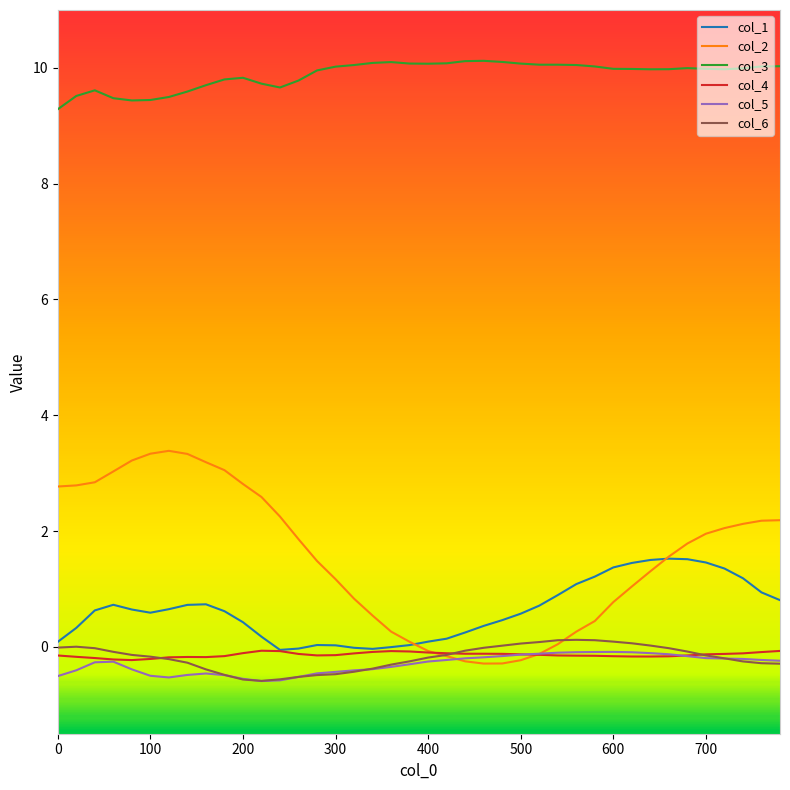

Which series has the largest total across all categories?

col_3